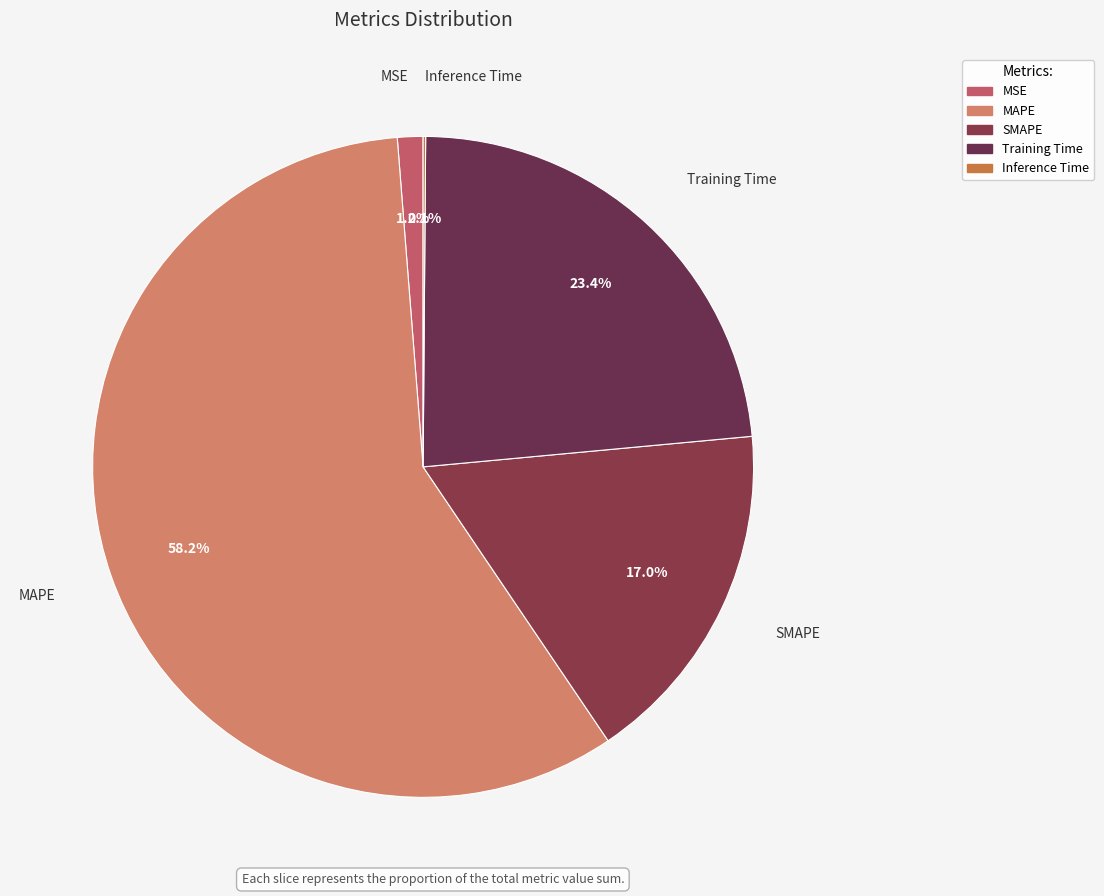

Does MSE account for over 50% of the chart?

No